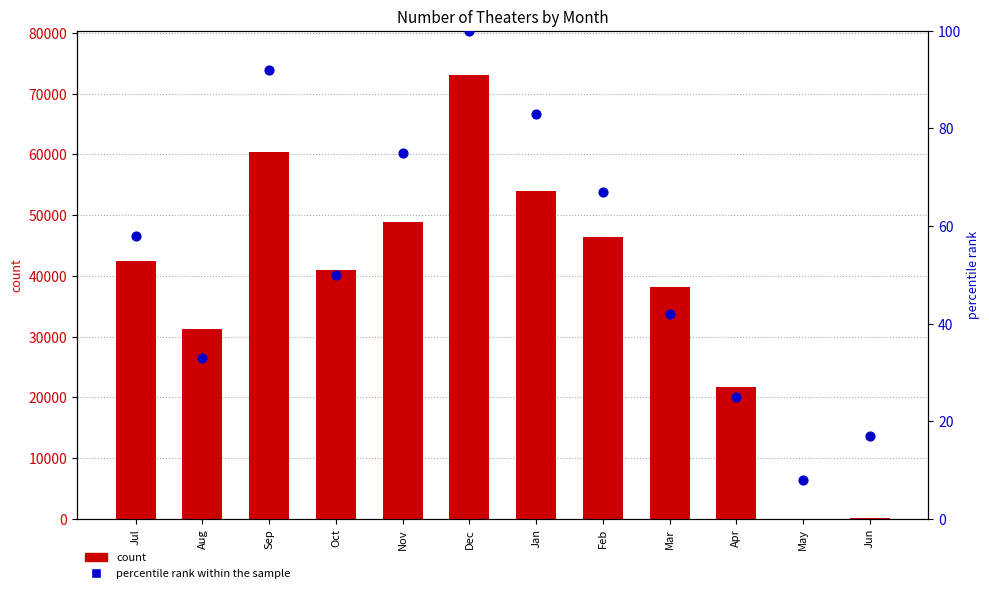

Which series contains the highest Y value?

count